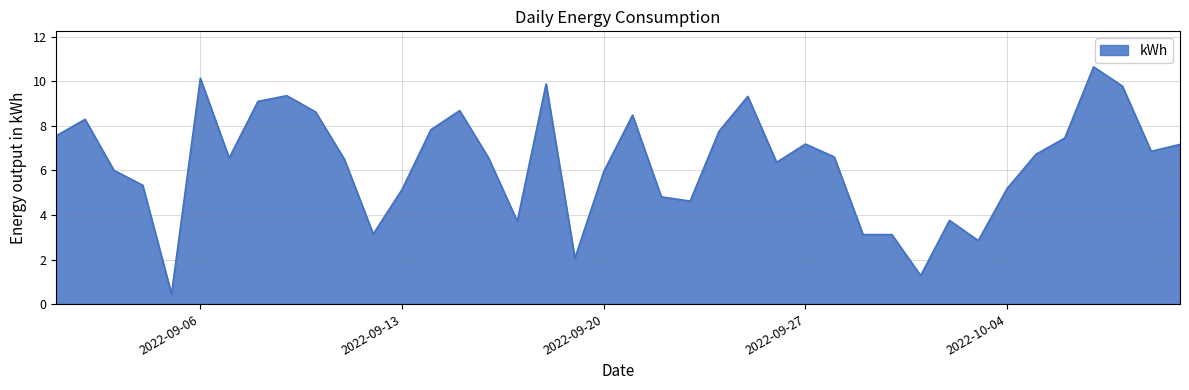

What is the maximum value shown in the chart?

10.7